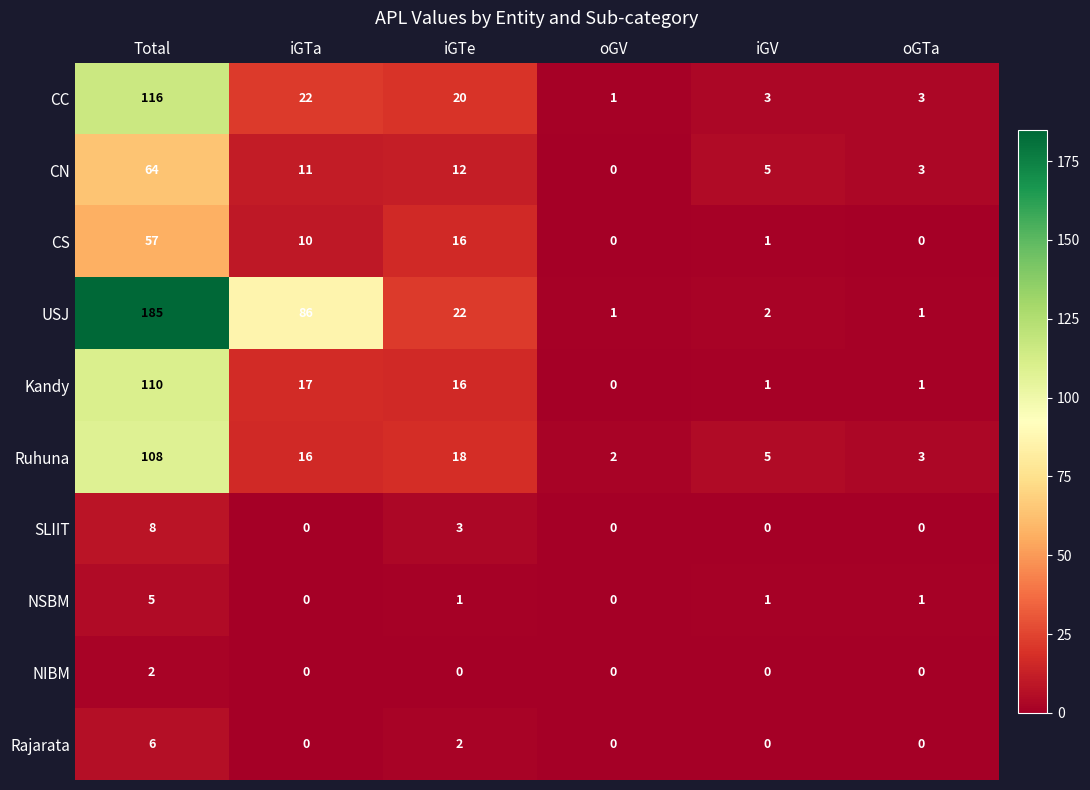

True or false: NIBM has a value of 2 at Total.

True